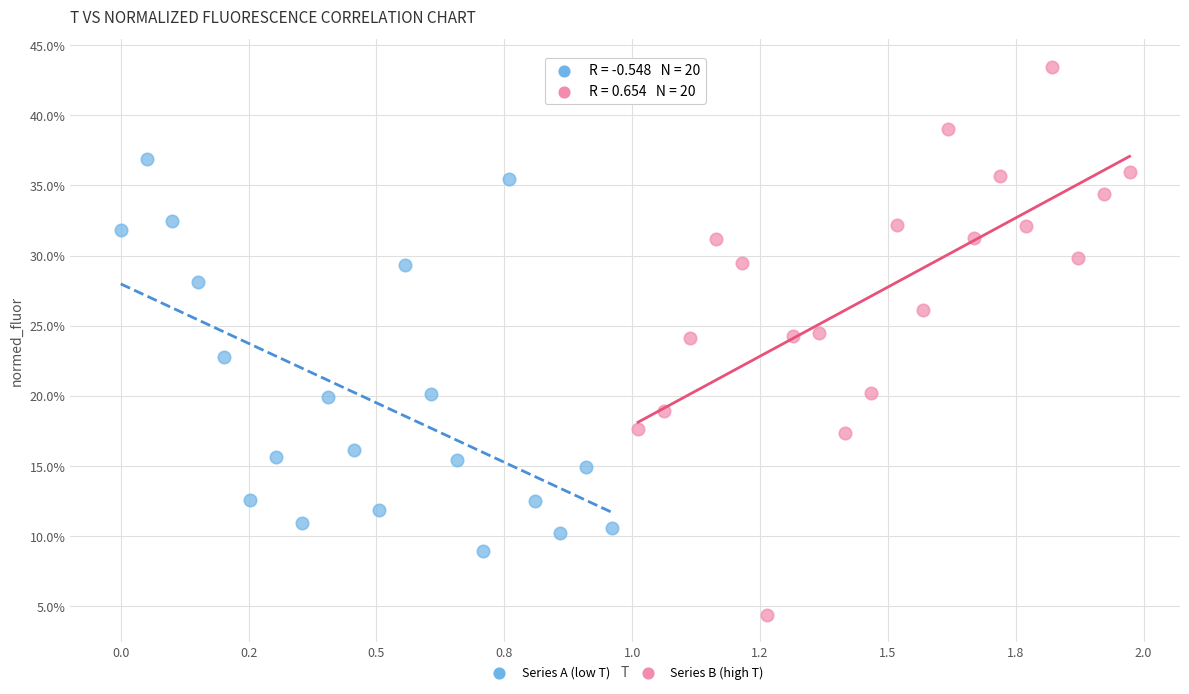

What are all the series names shown in the legend?

Series A (low T), Series B (high T)